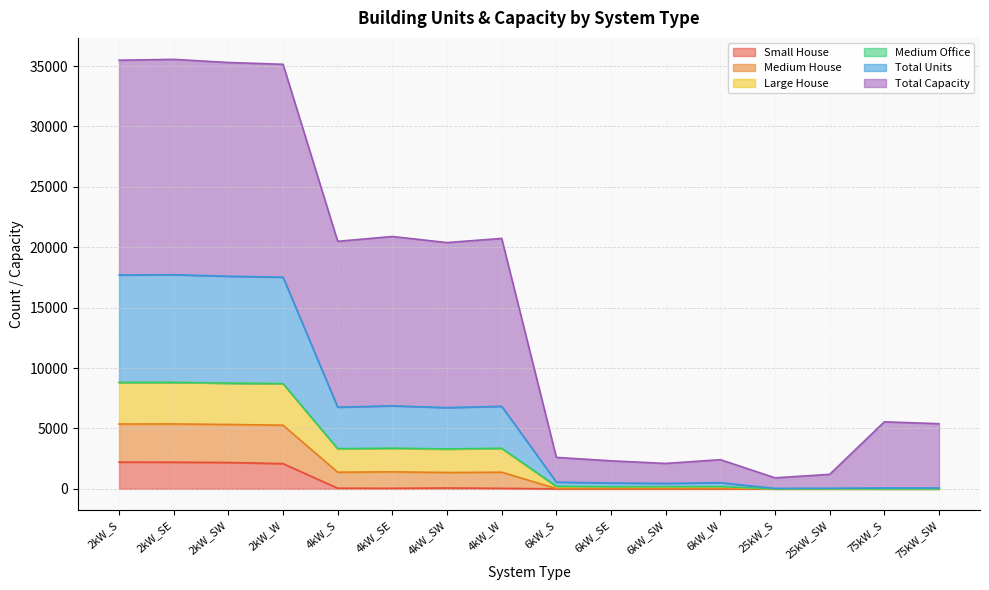

True or false: Total Units has more than 2 interior local peaks.

True